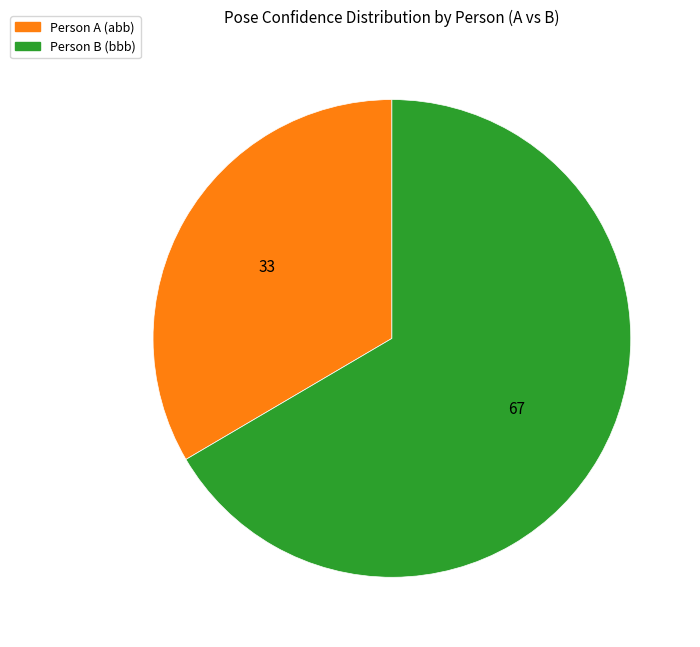

Does any single category account for the majority?

Yes